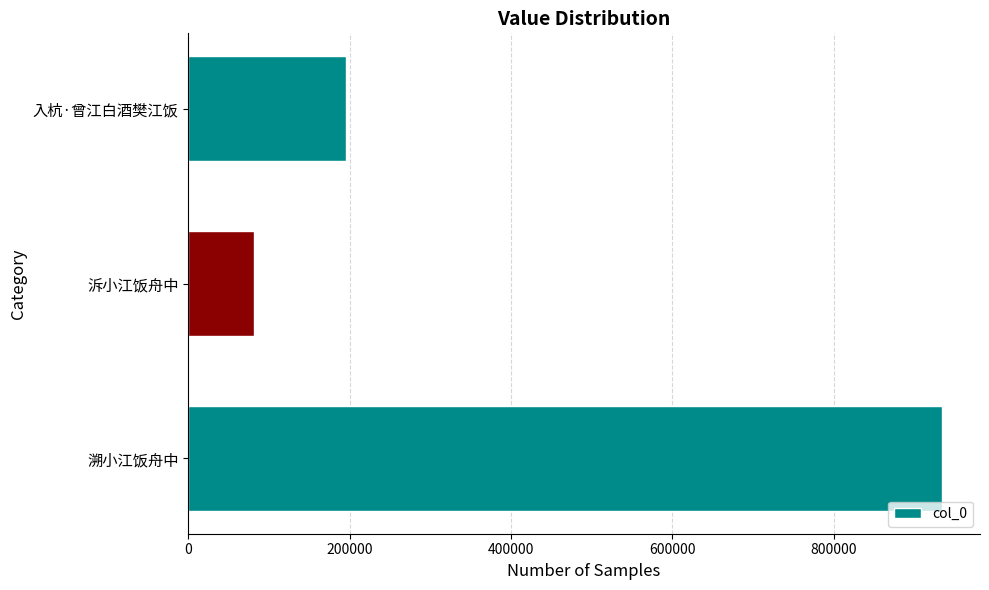

The chart shows a value of 308556 at 入杭·曾江白酒樊江饭. True or false?

False